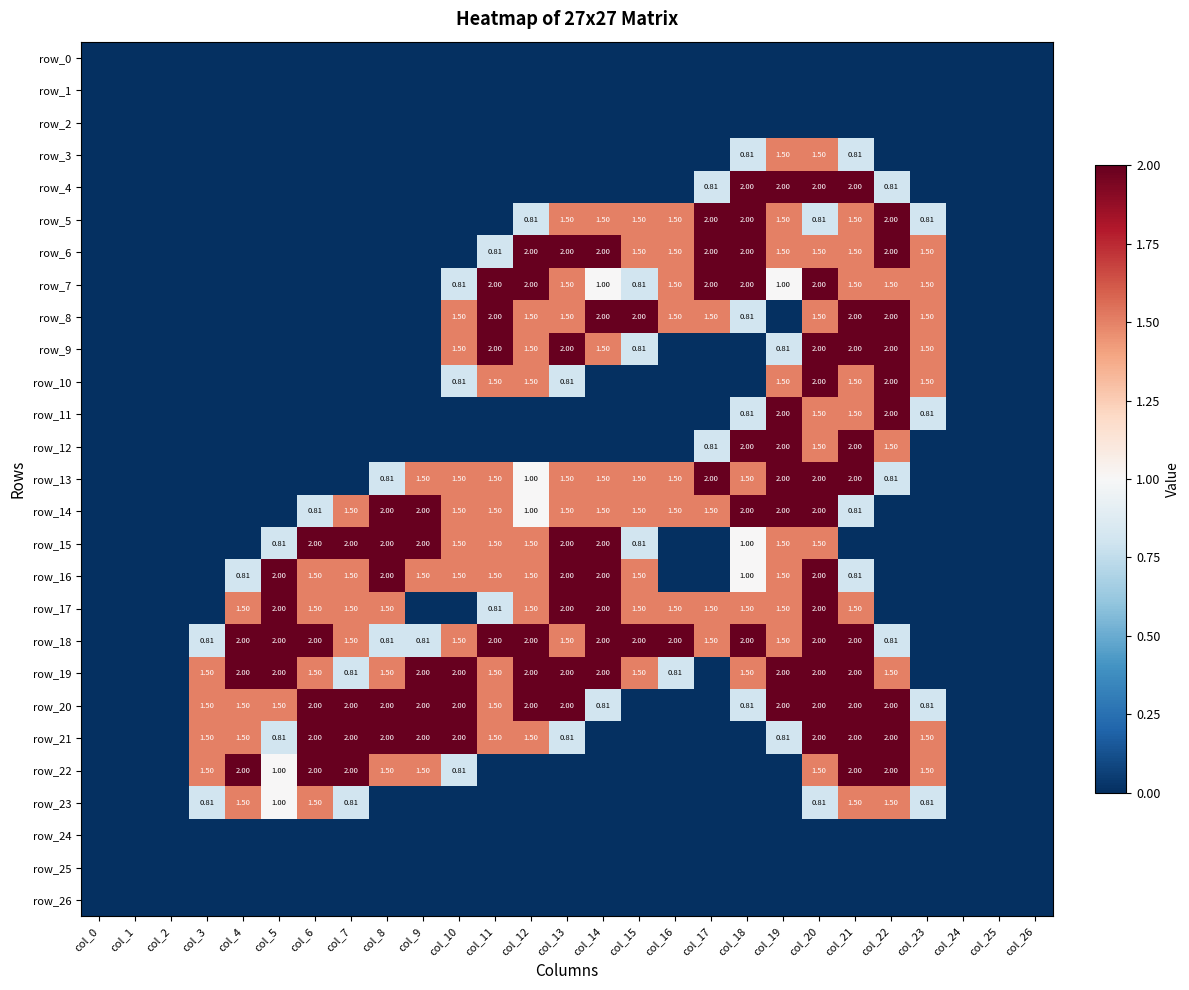

Is it true that row_12 equals 1.5 at col_22?

True